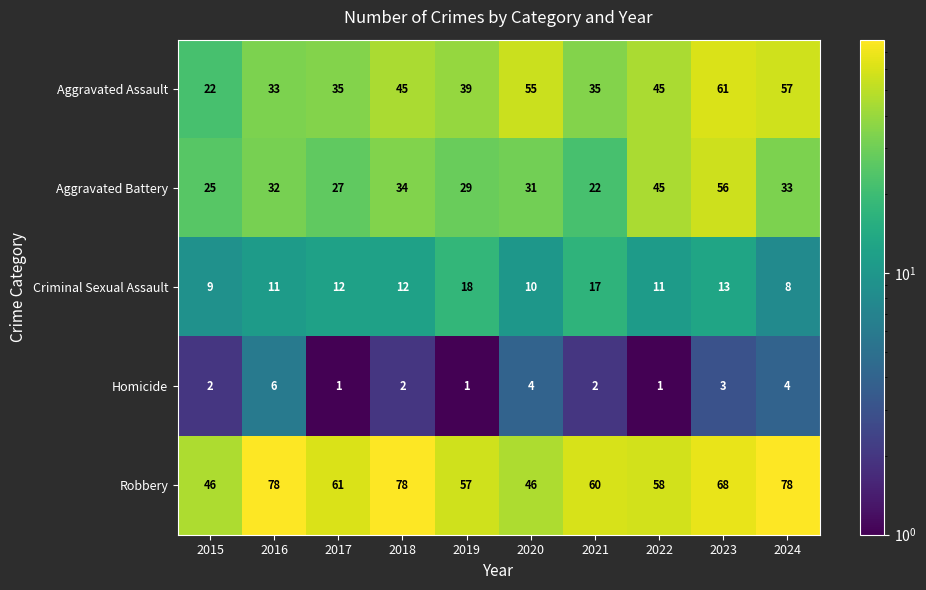

Is it true that Criminal Sexual Assault equals 23 at 2021?

False